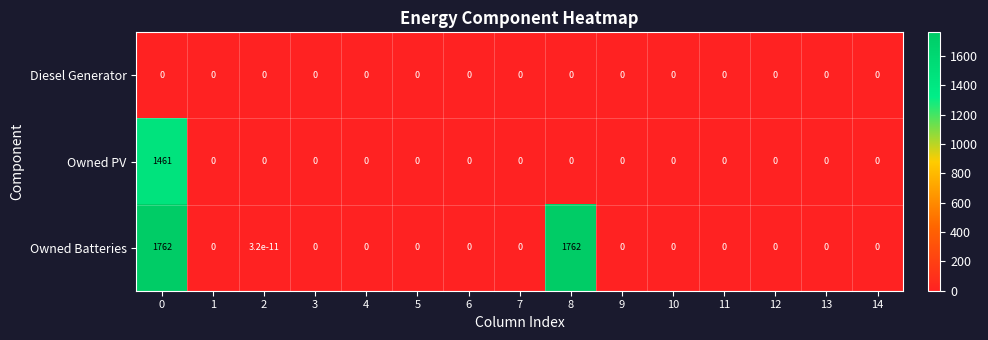

Which series has the widest spread of values?

Owned Batteries